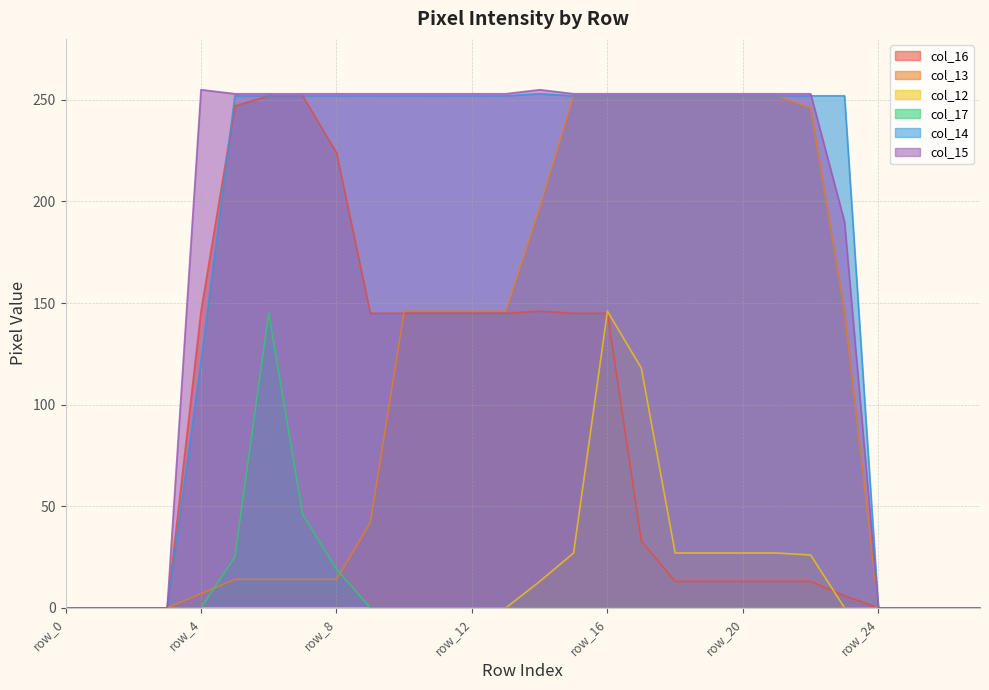

What is the difference between the maximum and minimum values in the col_17 series?

145